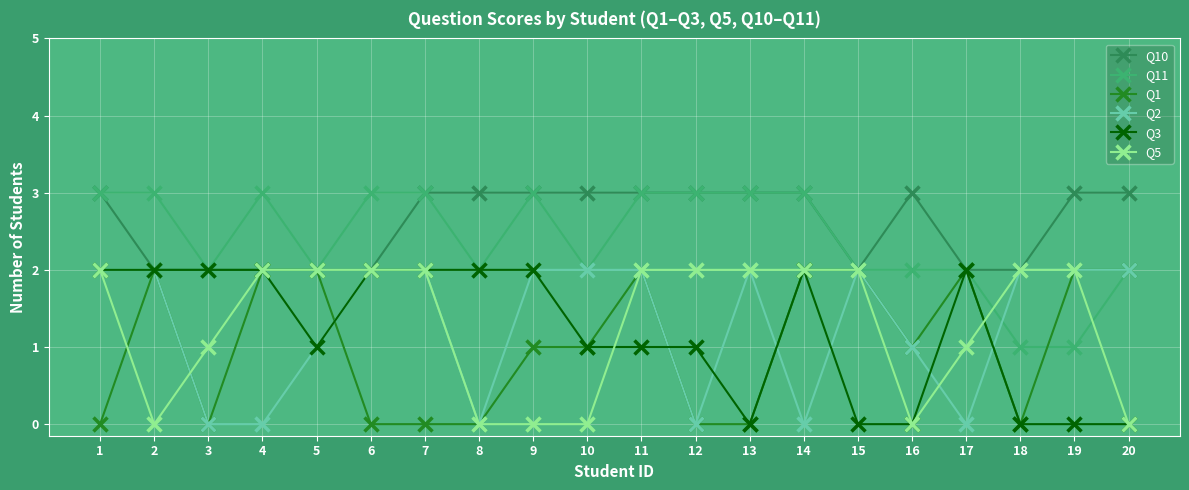

Is the value of Q2 at 15 greater than the value of Q11 at 9?

No